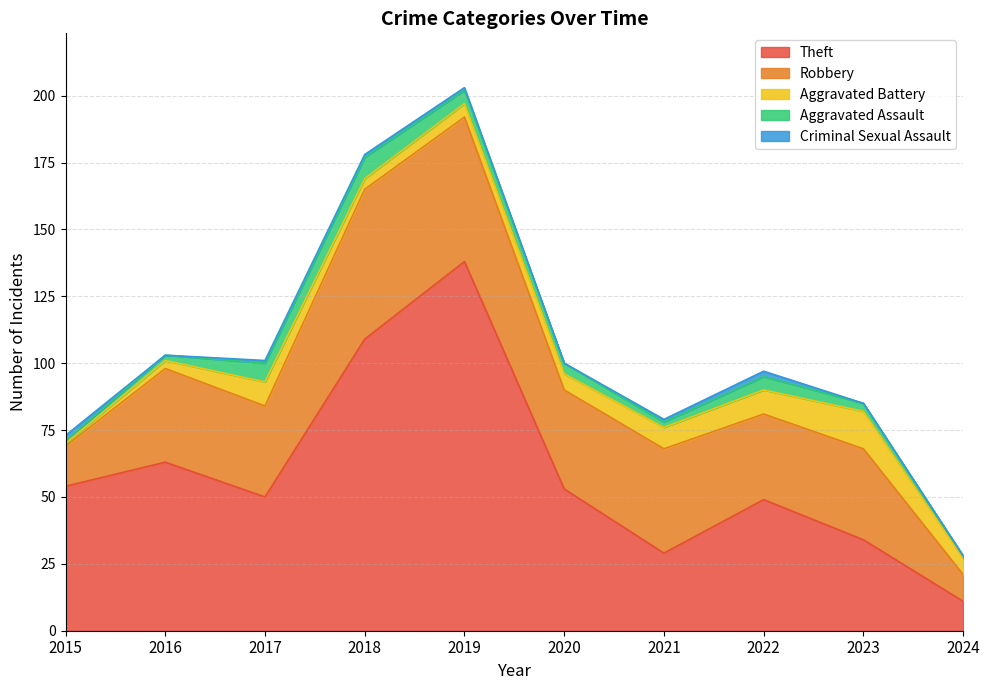

Is the value of Aggravated Battery at 2018 greater than the value of Aggravated Assault at 2017?

No